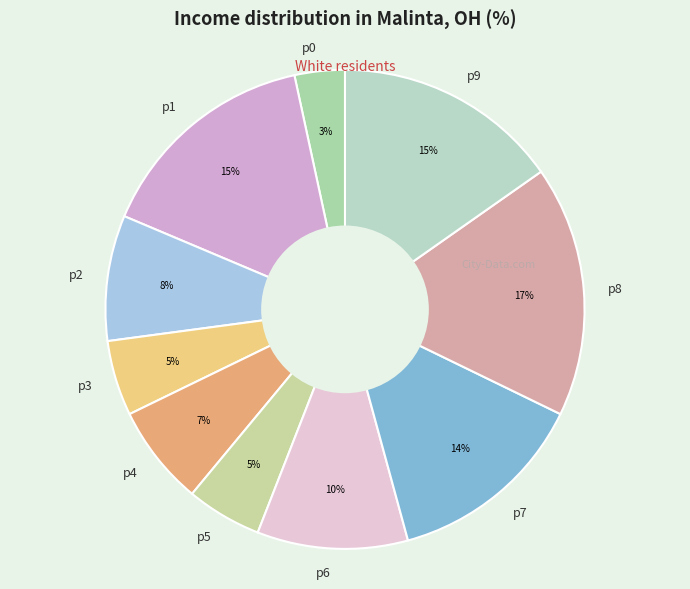

Is there any slice that represents more than half of the pie?

No